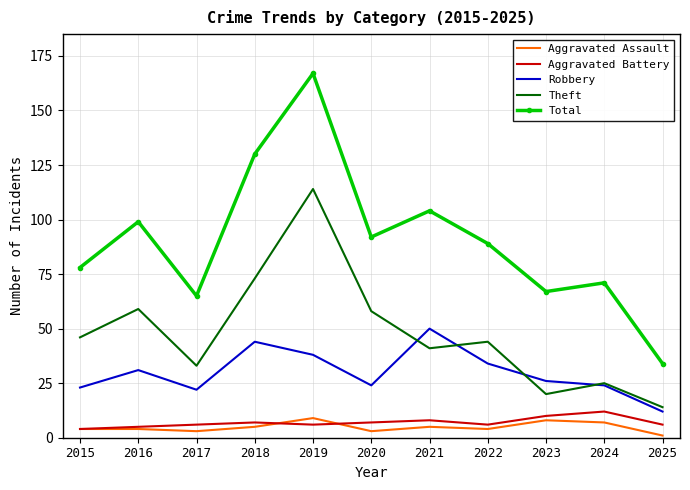

Which series changed the most between 2020 and 2025?

Total